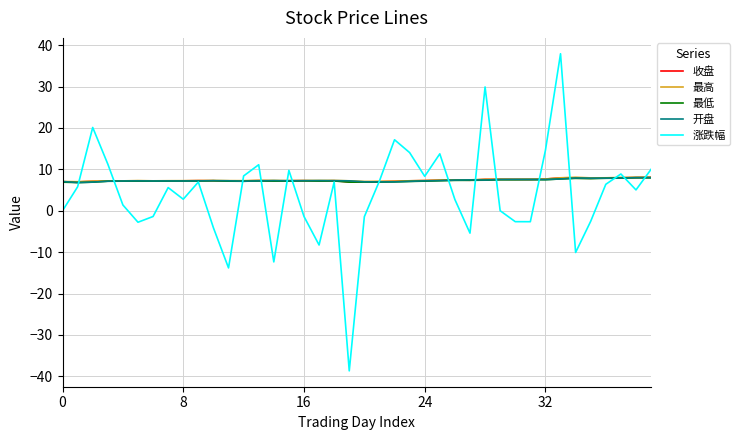

Which series has the largest range (max minus min)?

涨跌幅